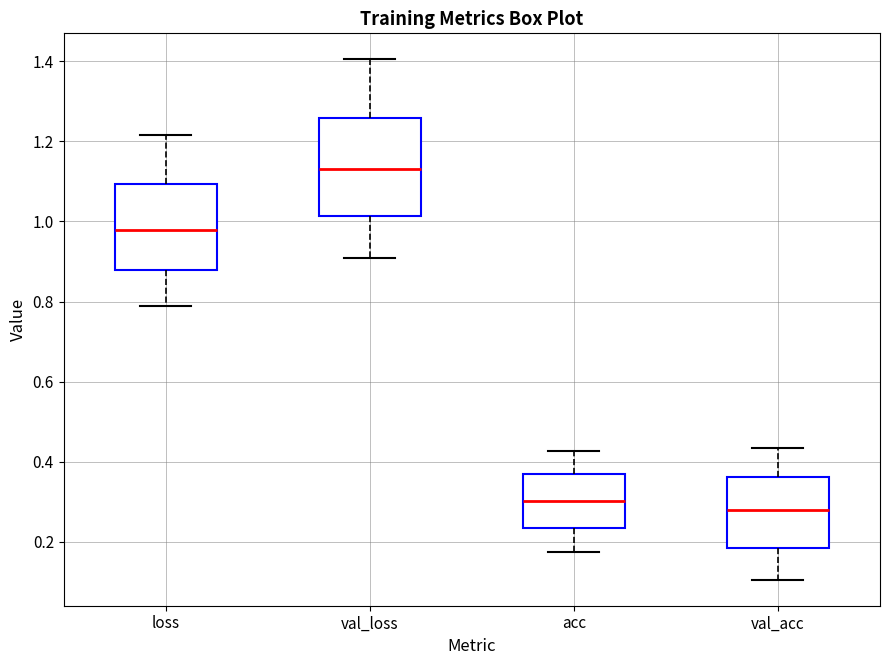

Where does the upper whisker of the box for loss end on the y-axis? The values are not printed on the chart, so give them approximately, as read against the axis.

1.22